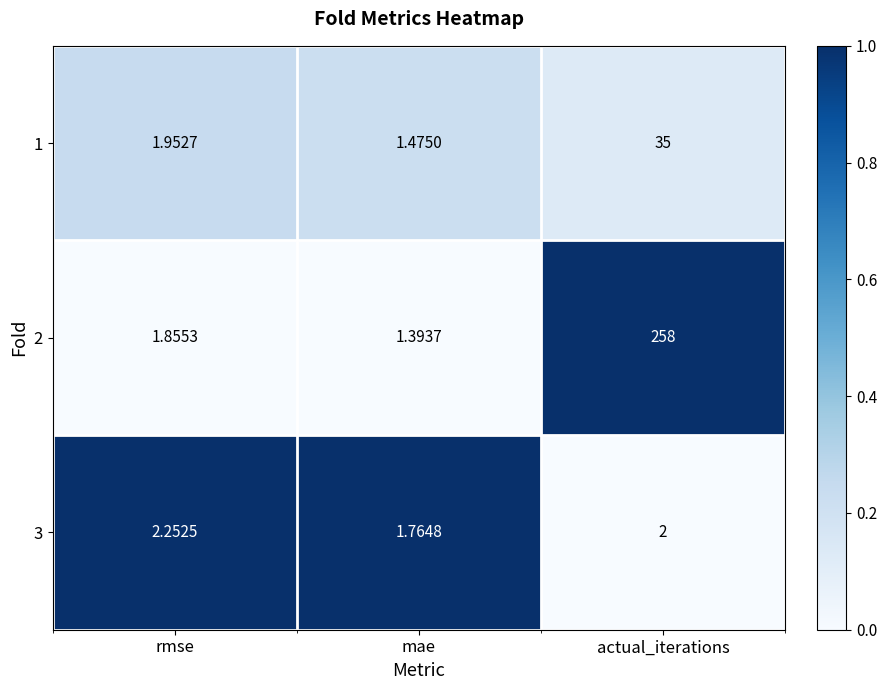

Which category has the highest value in the 1 series?

actual_iterations